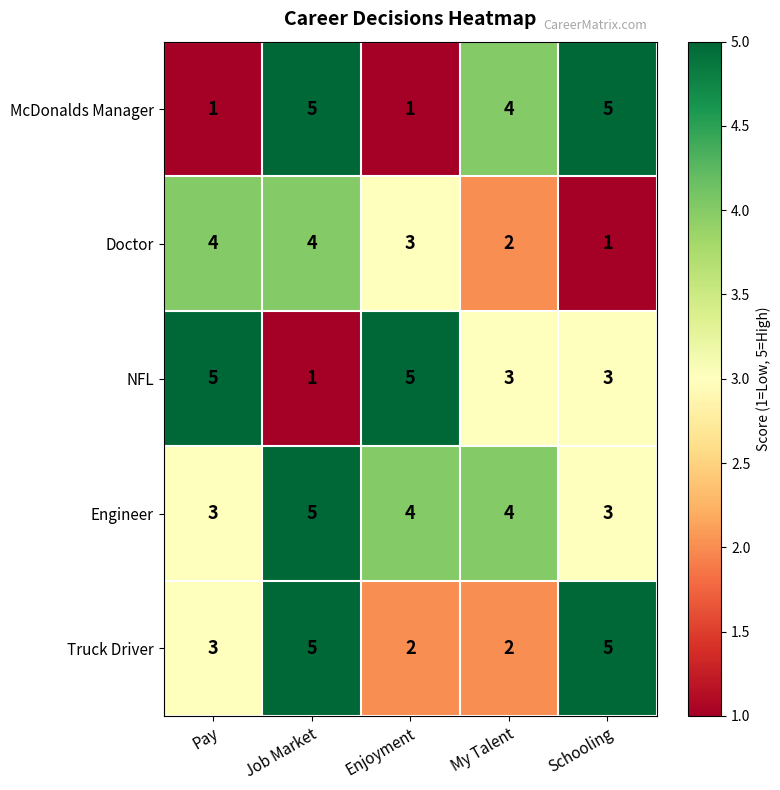

What is the difference between the second highest and minimum values in the NFL series?

4